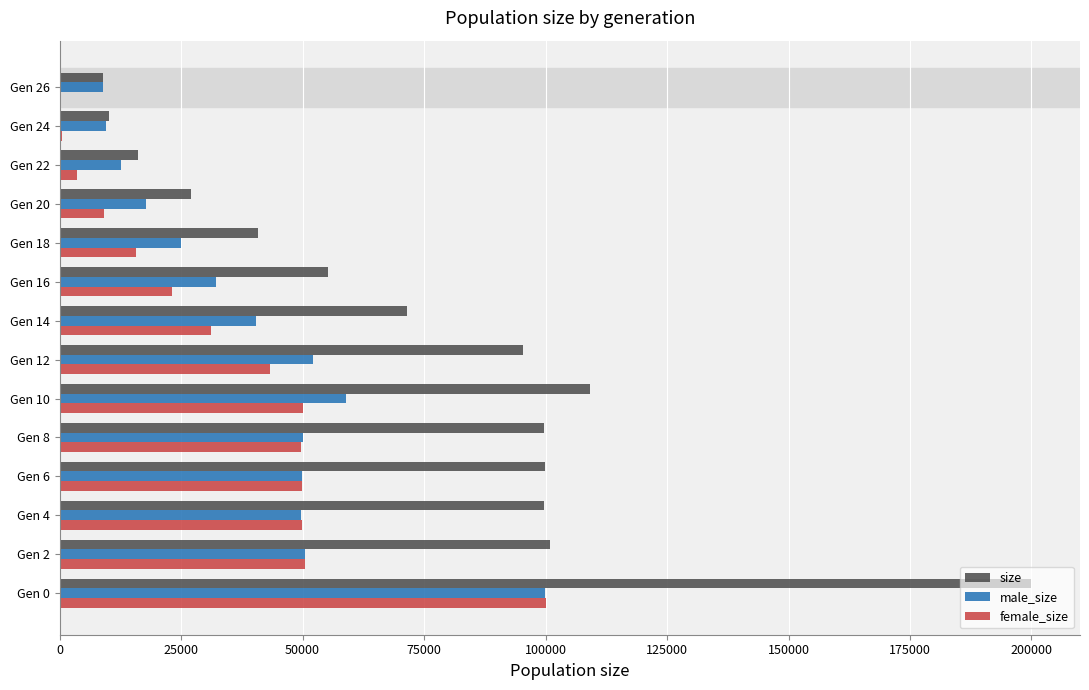

Between Gen 2 and Gen 24, which series saw the biggest shift?

size